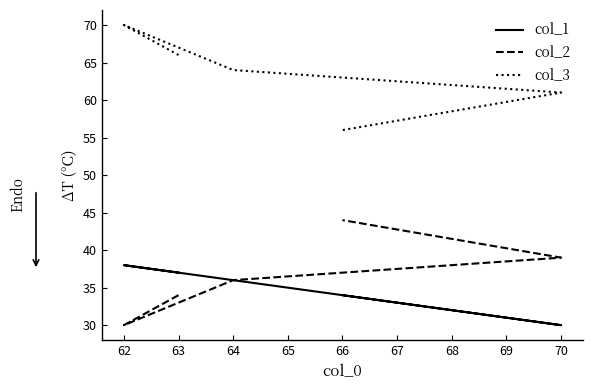

How many data points in col_3 are above 64?

2